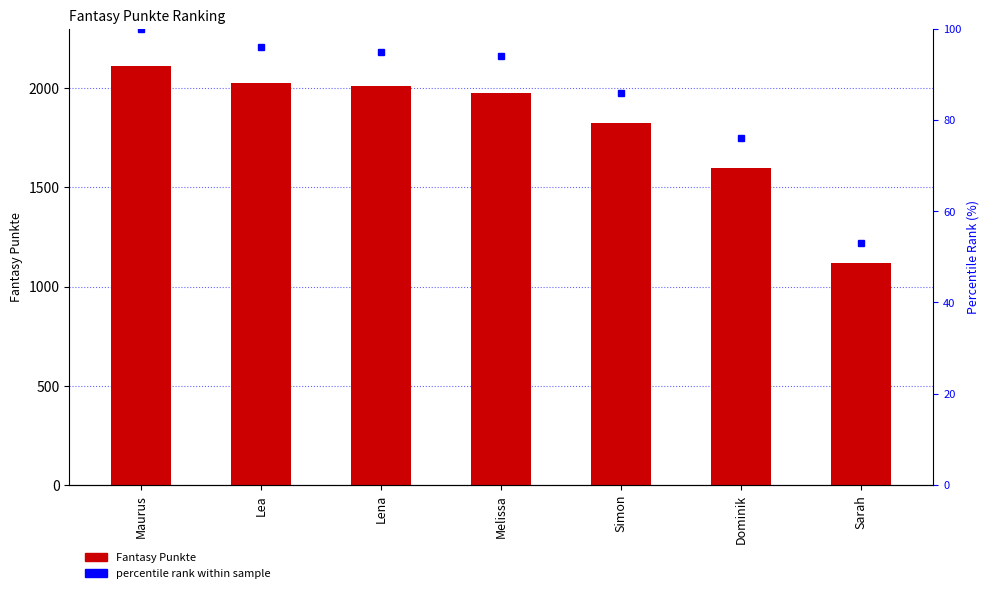

Reading left to right, what are all the values shown in this chart?

Fantasy Punkte: Maurus=2112	Lea=2028	Lena=2010	Melissa=1975	Simon=1824	Dominik=1600	Sarah=1121
percentile rank within sample: Maurus=100	Lea=96	Lena=95	Melissa=94	Simon=86	Dominik=76	Sarah=53